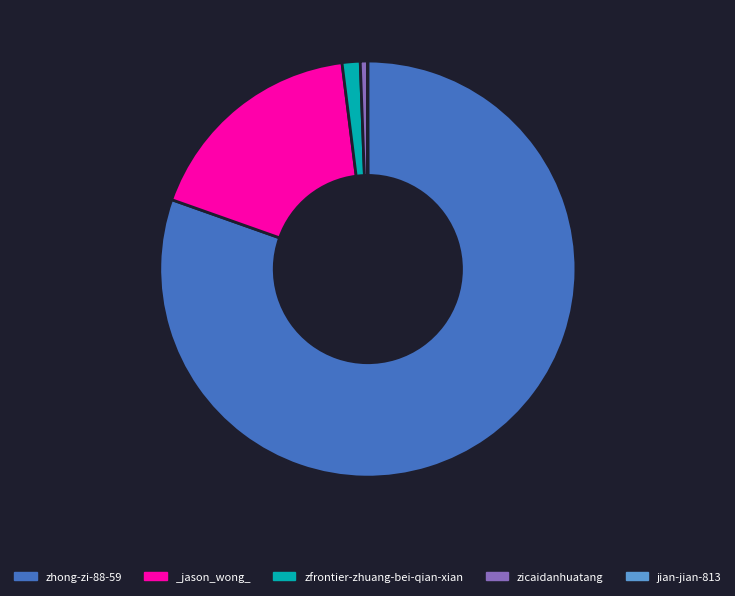

The zfrontier-zhuang-bei-qian-xian slice represents 7% of the pie. True or false?

False